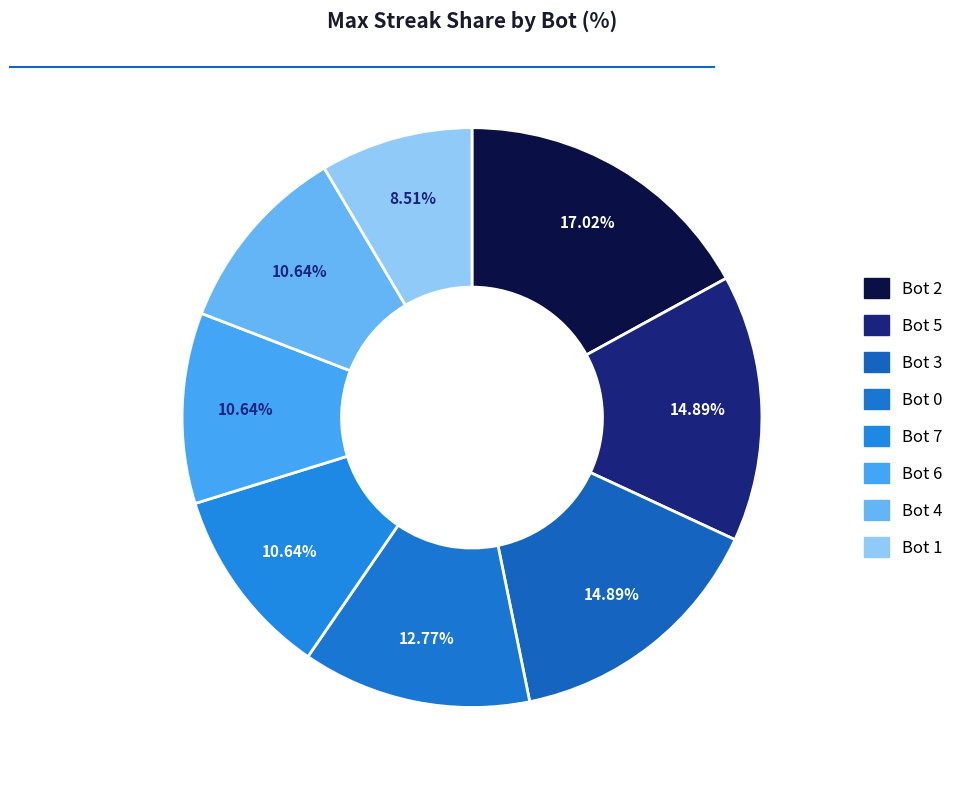

Does Bot 7 represent more than half of the total?

No